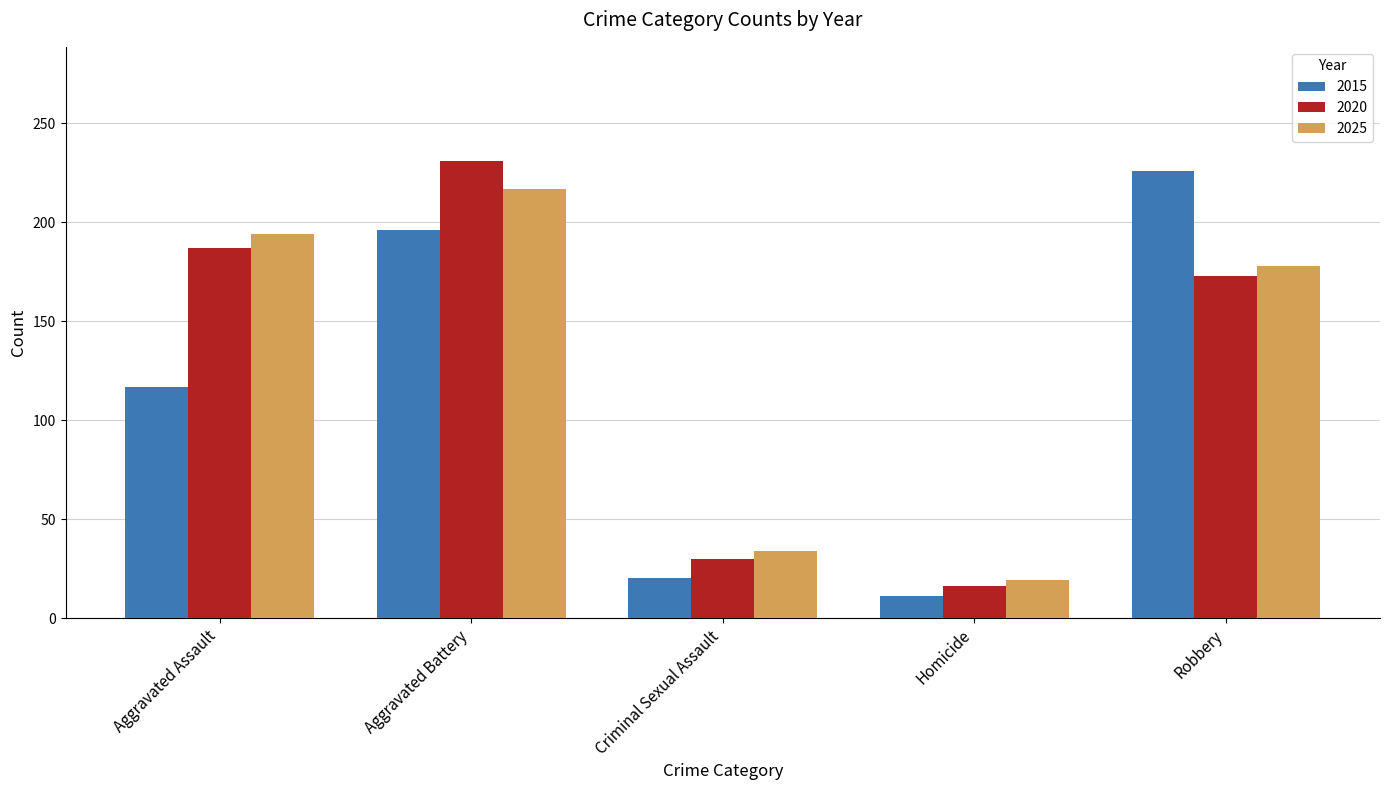

How many categories are shown in the chart?

5